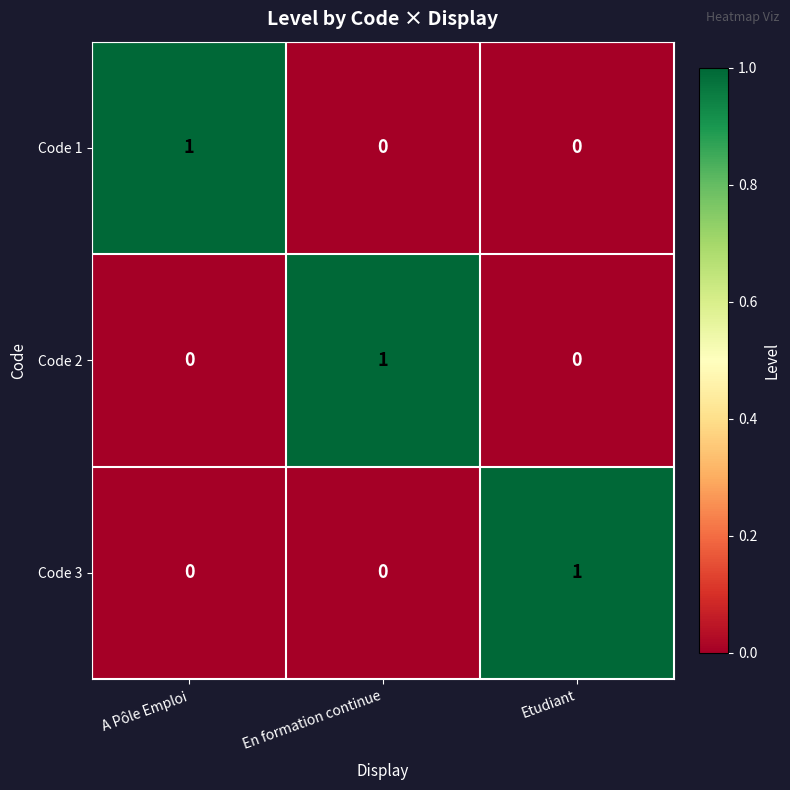

Reading left to right, transcribe all the data shown in this chart.

Code 1: A Pôle Emploi=1	En formation continue=0	Etudiant=0
Code 2: A Pôle Emploi=0	En formation continue=1	Etudiant=0
Code 3: A Pôle Emploi=0	En formation continue=0	Etudiant=1